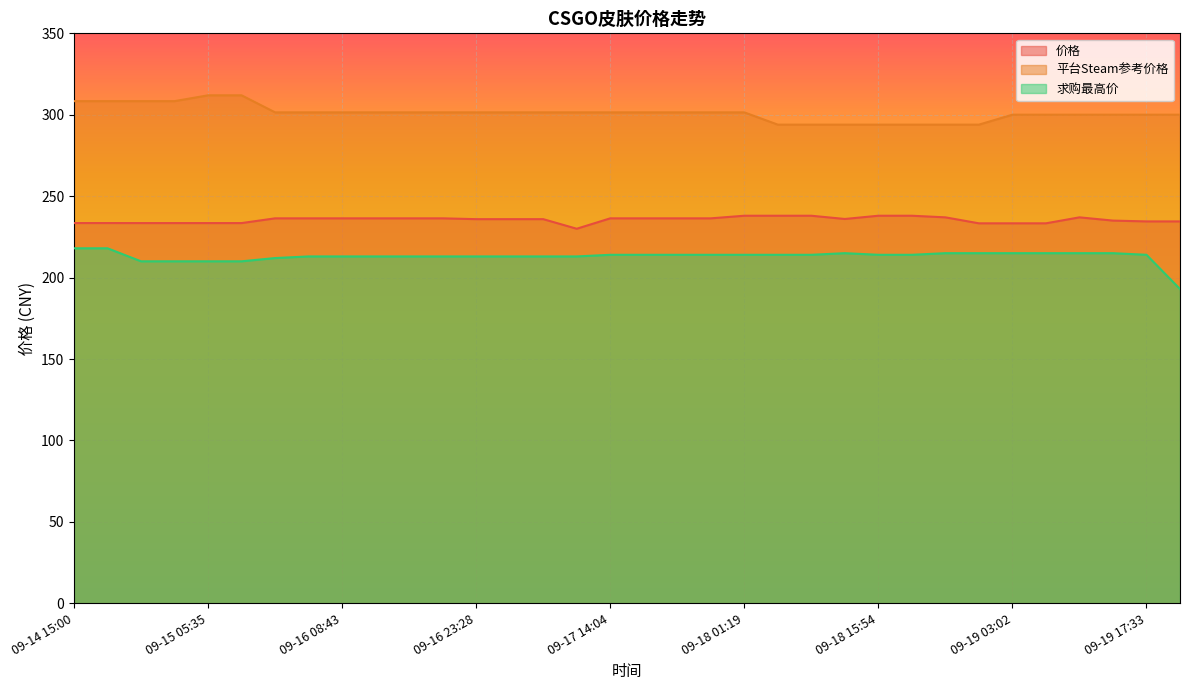

Which category has the lowest value across all series?

09-19 21:13